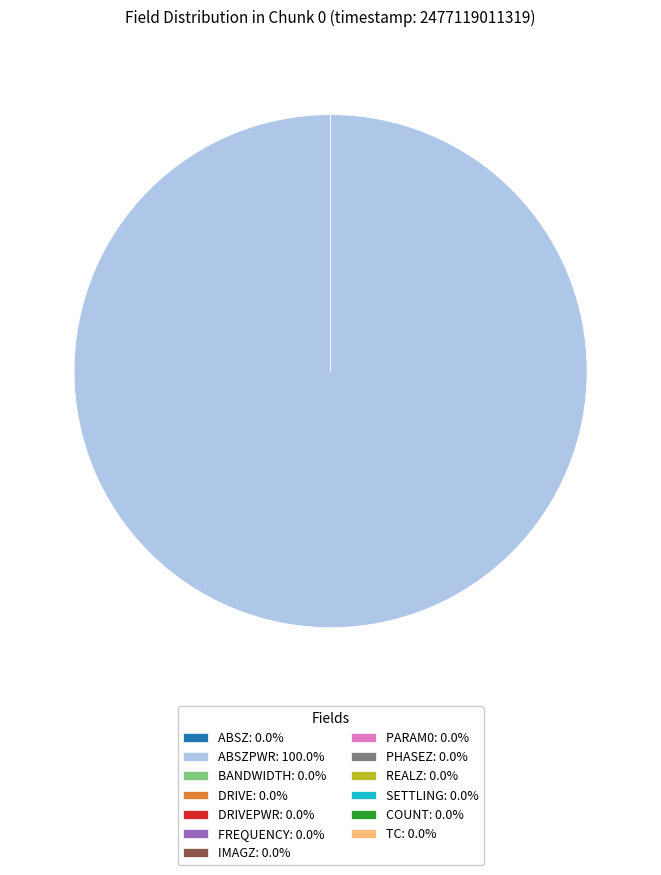

Which slice is the smallest?

tc